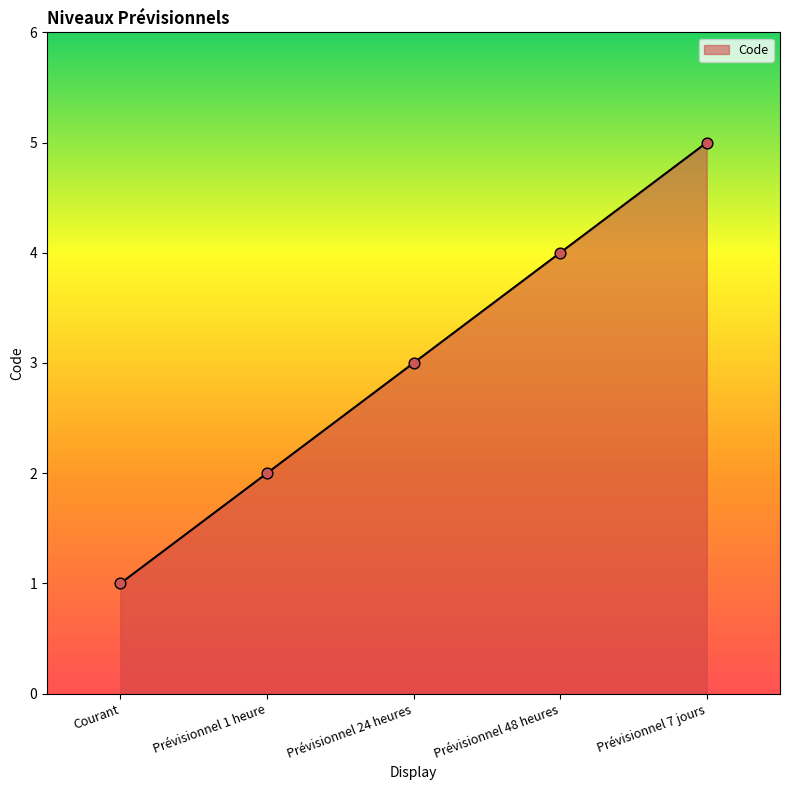

What is the change in value from Prévisionnel 1 heure to Prévisionnel 24 heures?

+1